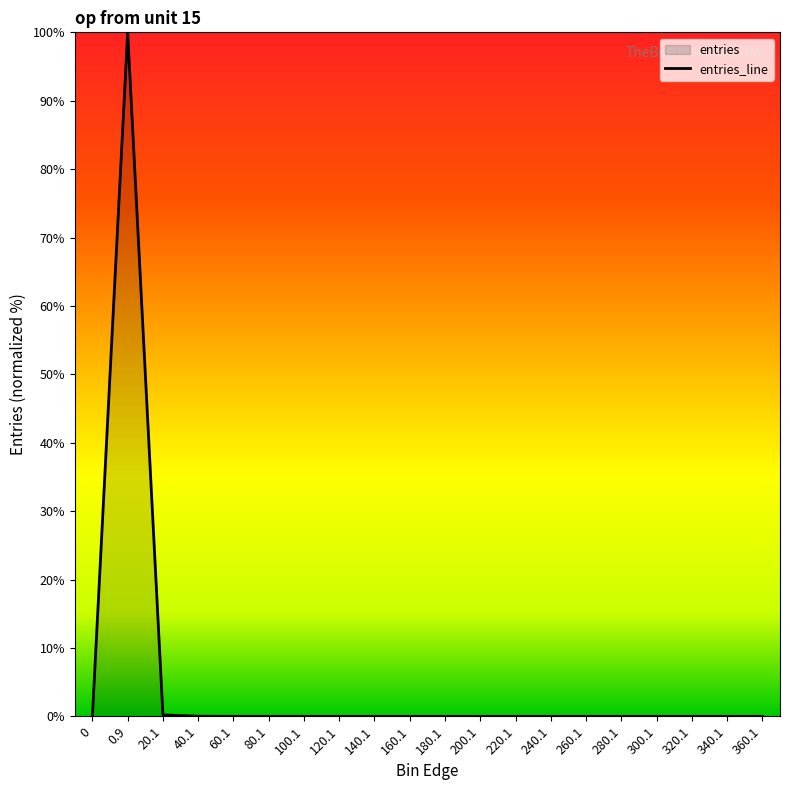

True or false: the data has more than 0 interior local peaks.

True